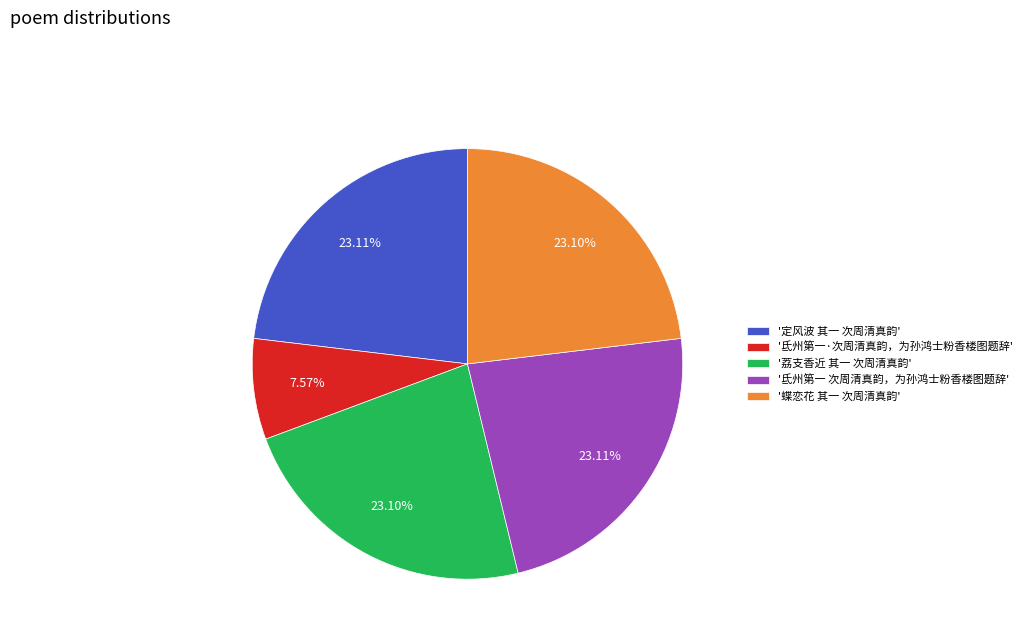

Which slice is the smallest?

'氐州第一·次周清真韵，为孙鸿士粉香楼图题辞'